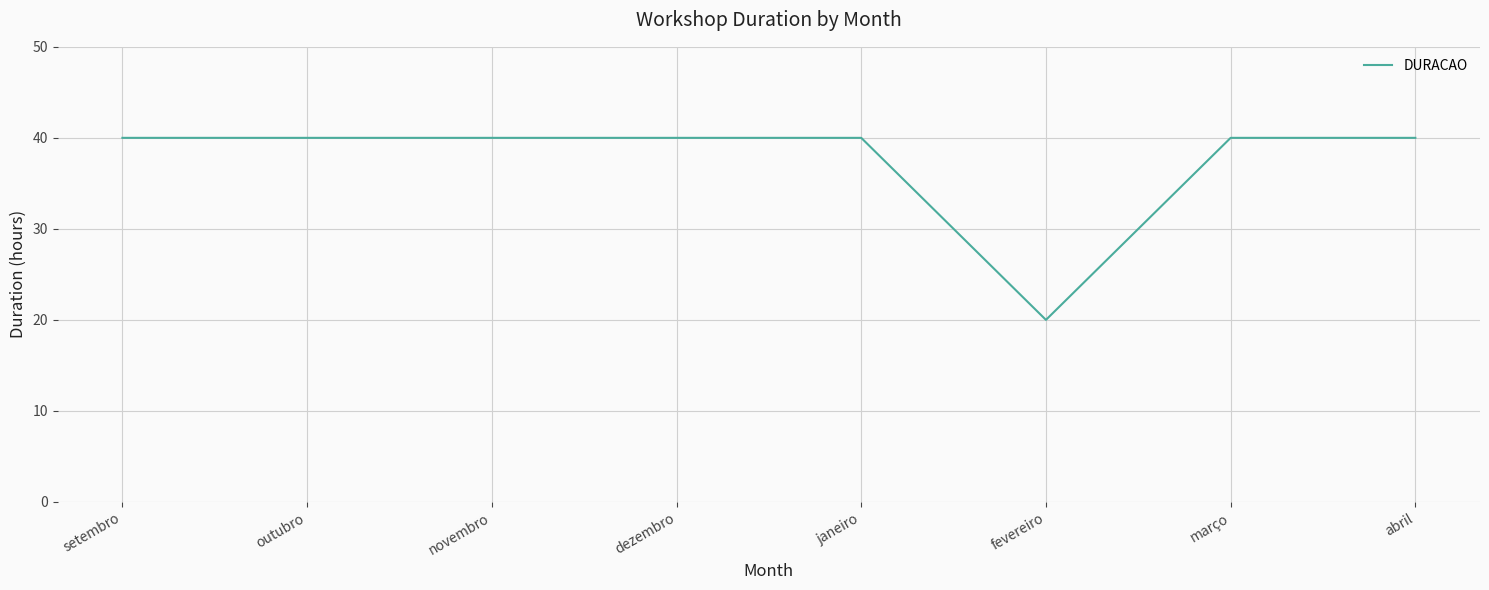

Reading right to left, transcribe all the data shown in this chart.

abril=40	março=40	fevereiro=20	janeiro=40	dezembro=40	novembro=40	outubro=40	setembro=40